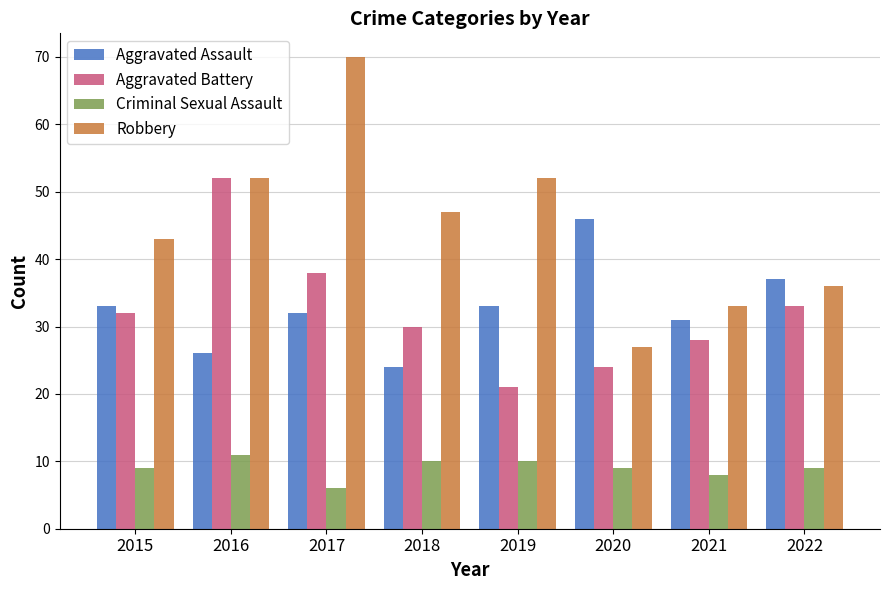

What is the average value of the Criminal Sexual Assault series?

9